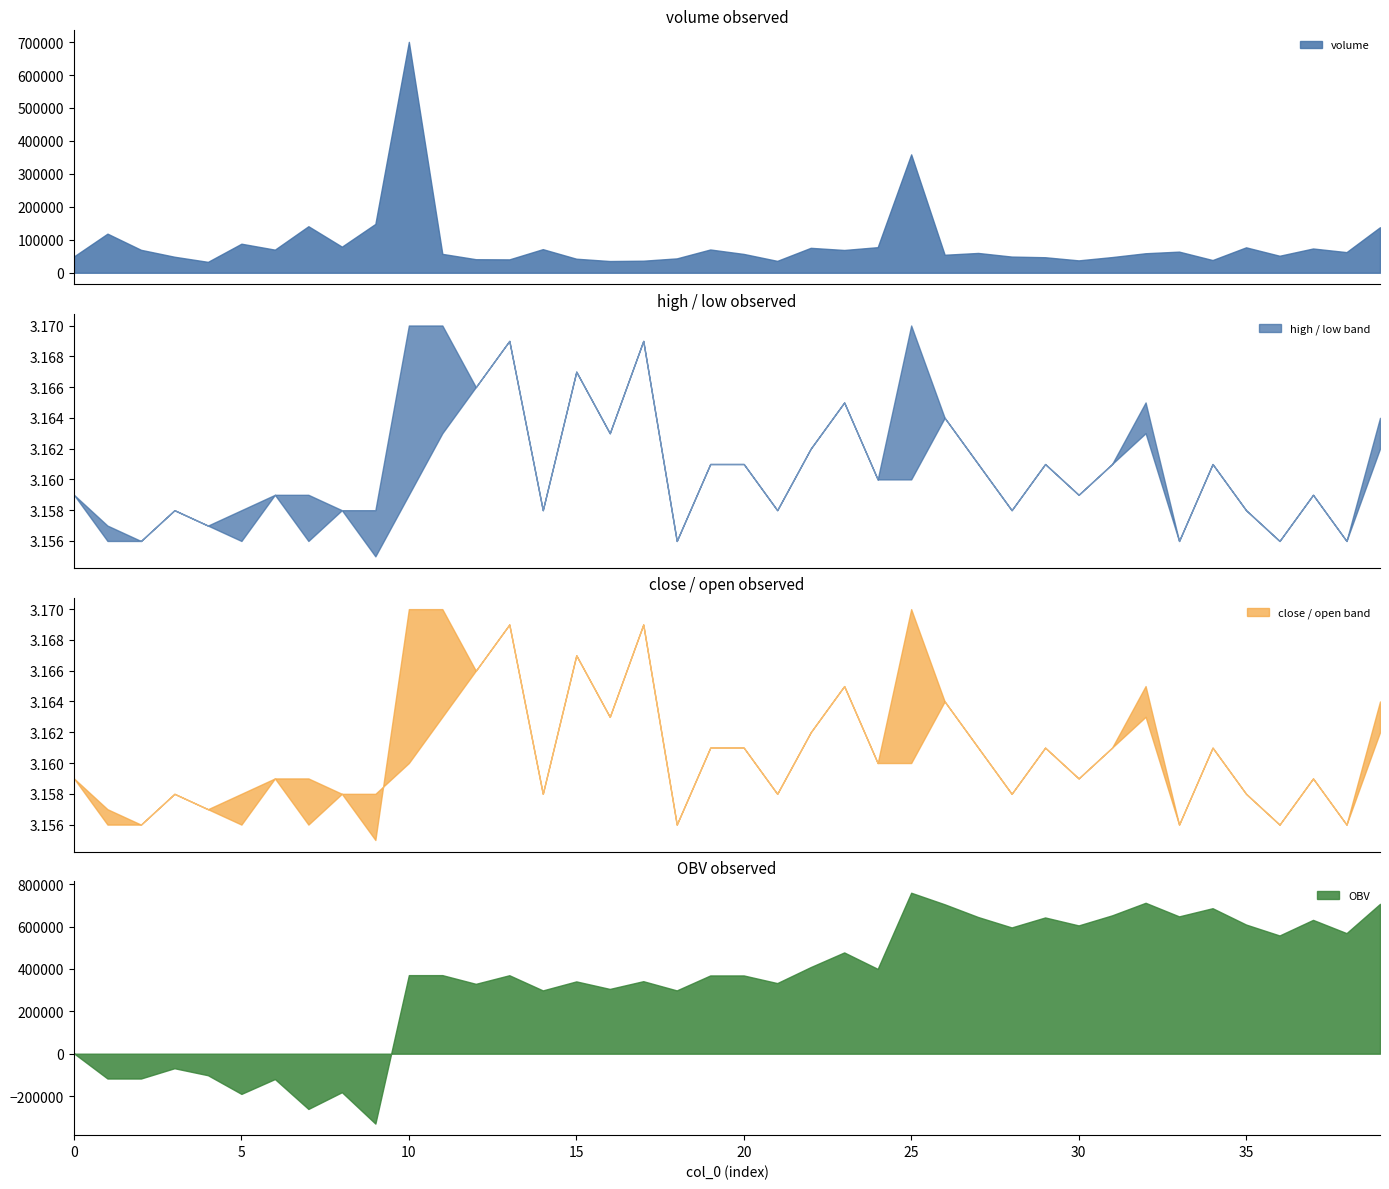

At which category does volume reach its first local peak?

1